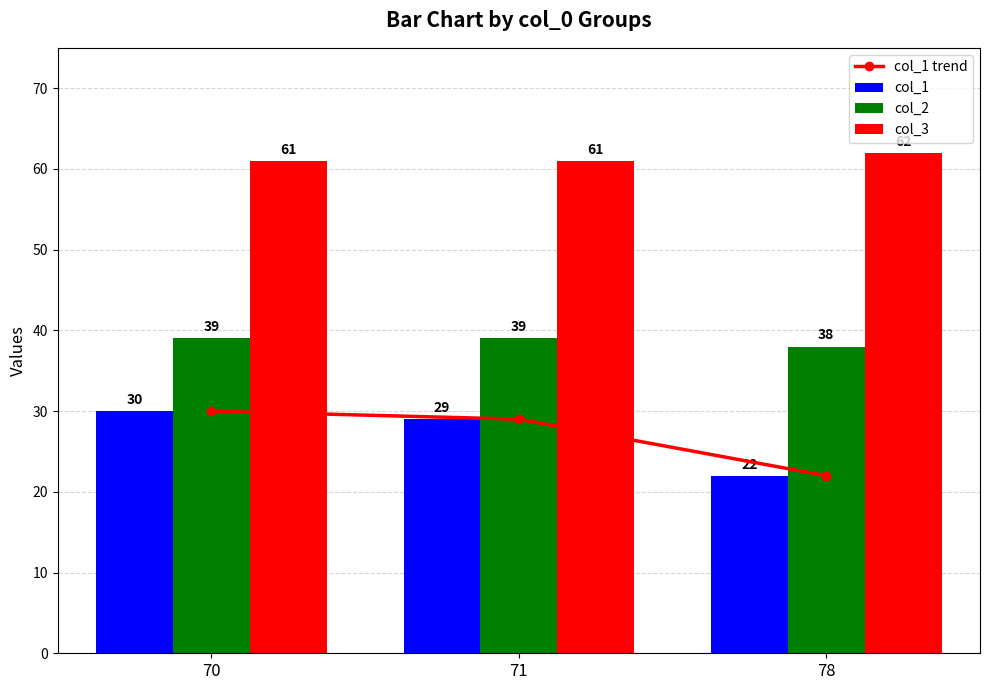

What is the sum of the col_1 trend values at 70 and 78?

52